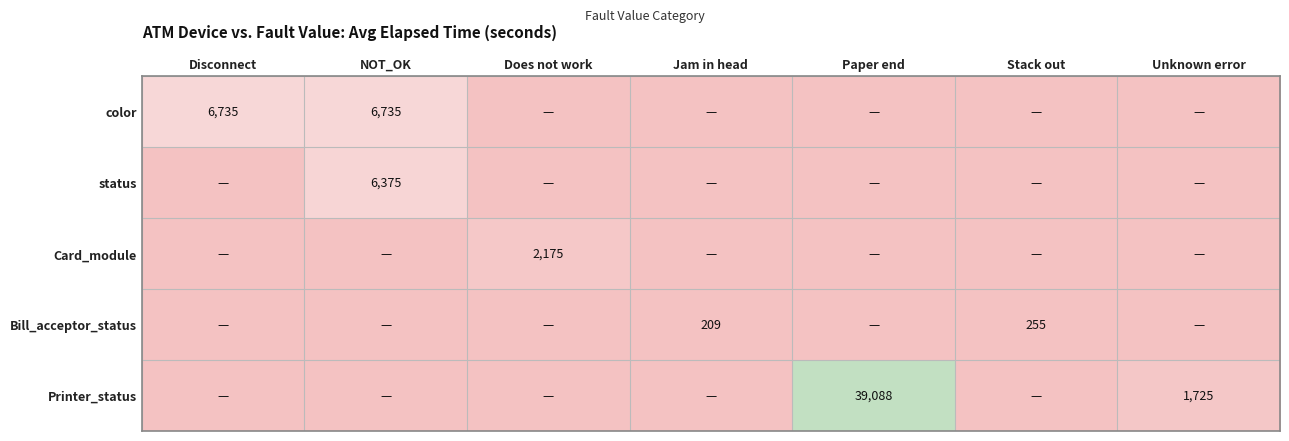

The color series shows 6735 at NOT_OK. True or false?

True